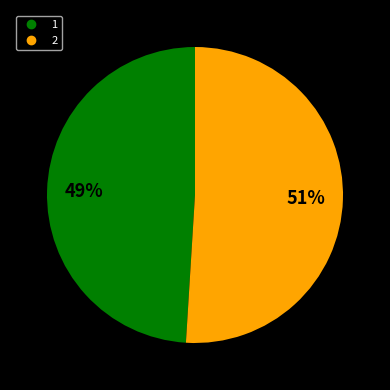

What percentage is the 1 slice, to the nearest percent?

49%